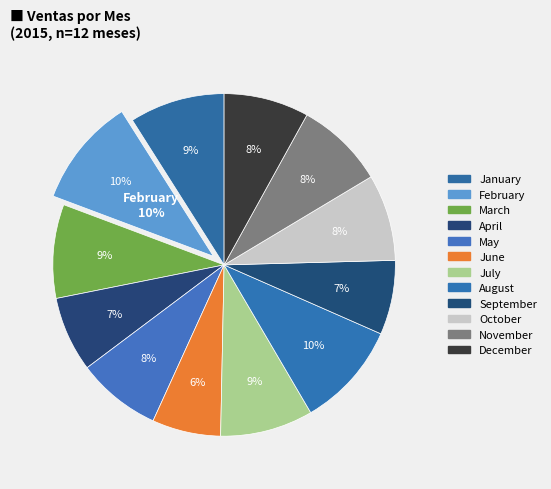

Is it true that April is 1% of the pie?

False